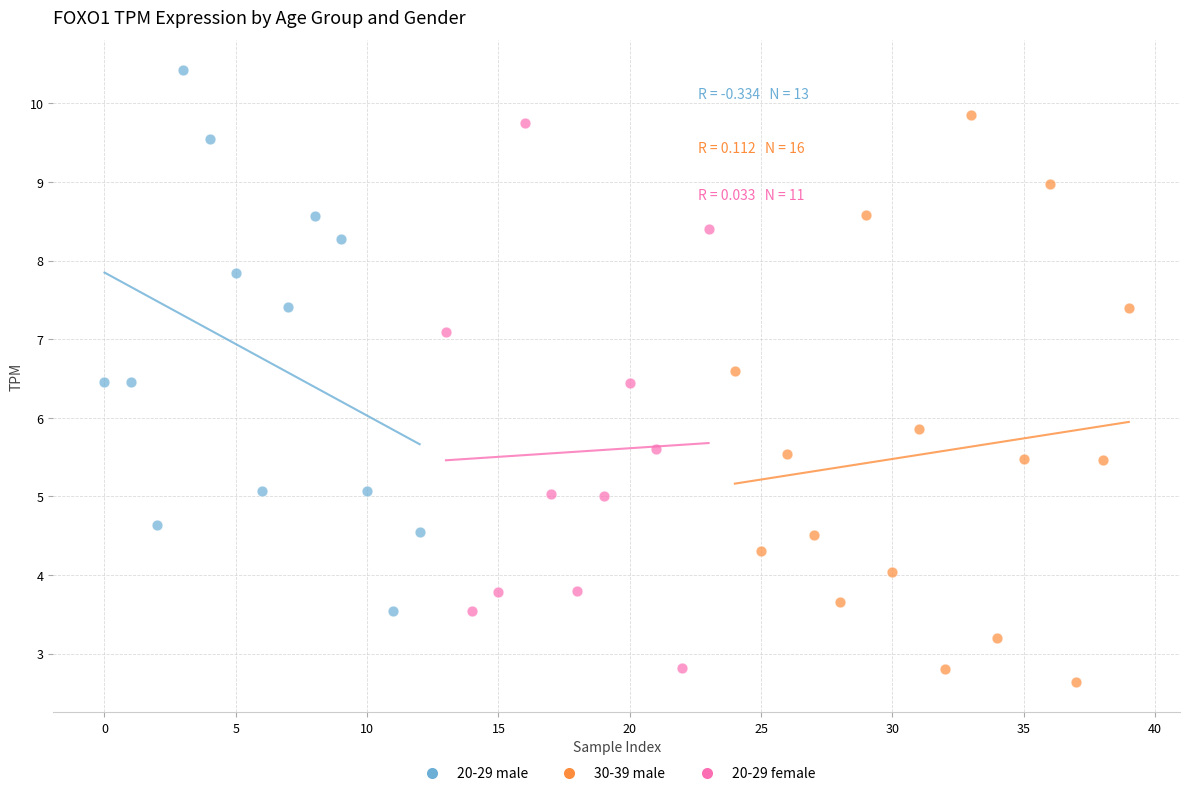

Which series contains the highest Y value?

20-29 male